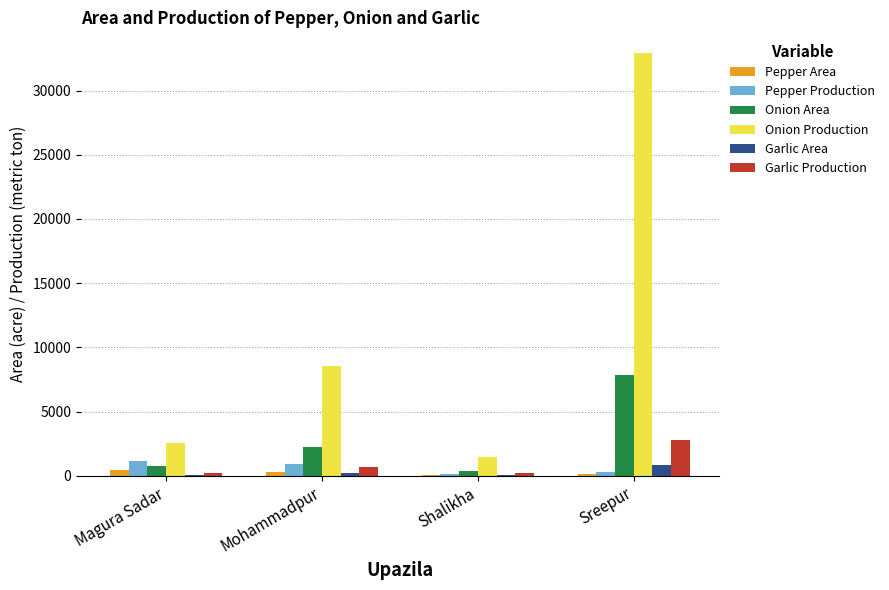

The Onion Area series shows 1094 at Mohammadpur. True or false?

False